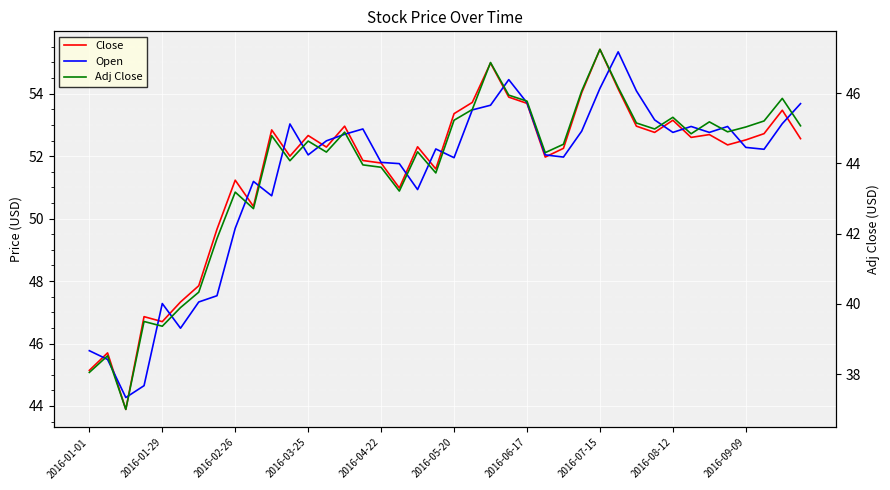

Is it true that Open equals 54.5 at 23?

True